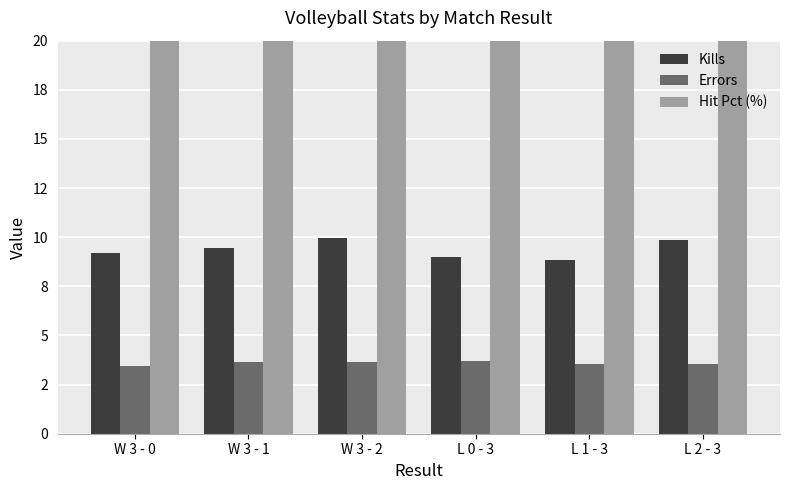

Reading left to right, extract all data points from this chart.

Kills: W 3 - 0=9.2	W 3 - 1=9.4	W 3 - 2=10.0	L 0 - 3=9.0	L 1 - 3=8.8	L 2 - 3=9.9
Errors: W 3 - 0=3.4	W 3 - 1=3.7	W 3 - 2=3.6	L 0 - 3=3.7	L 1 - 3=3.5	L 2 - 3=3.5
Hit Pct (%): W 3 - 0=27.8	W 3 - 1=29.7	W 3 - 2=30.3	L 0 - 3=25.0	L 1 - 3=26.0	L 2 - 3=30.0